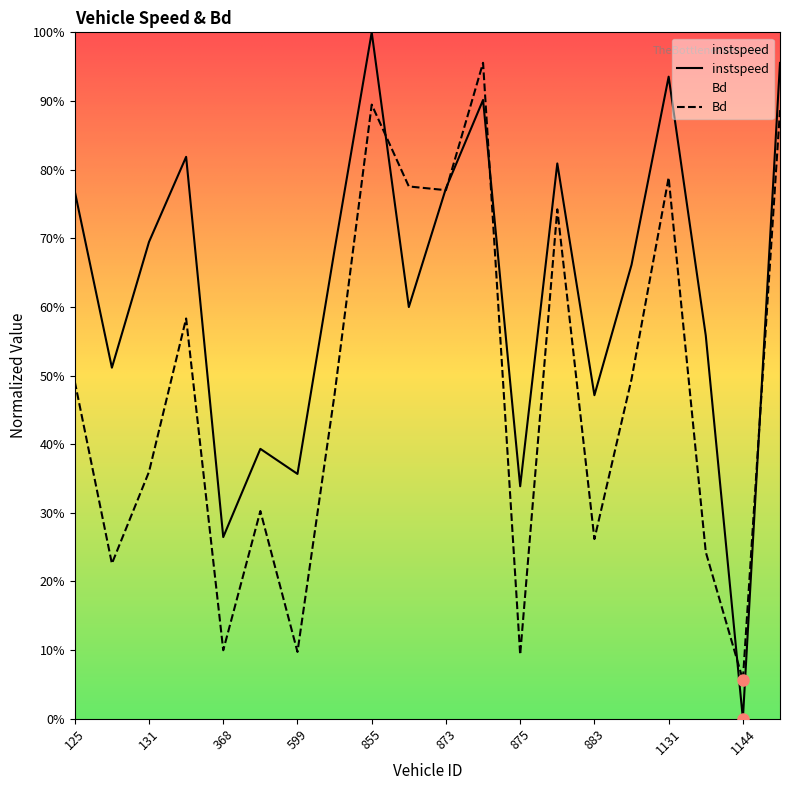

In Bd, how many points are lower than both neighbors (excluding endpoints)?

7